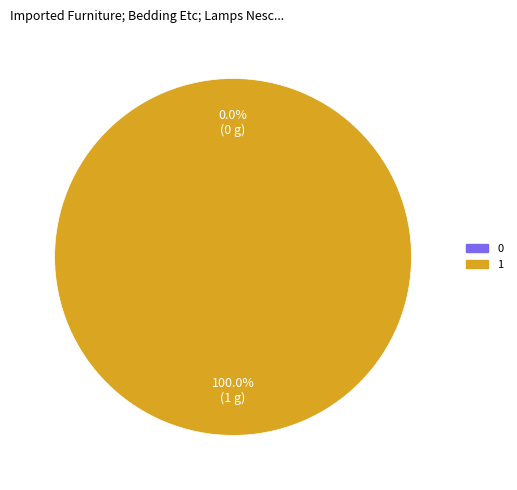

Count the number of slices in the pie.

2